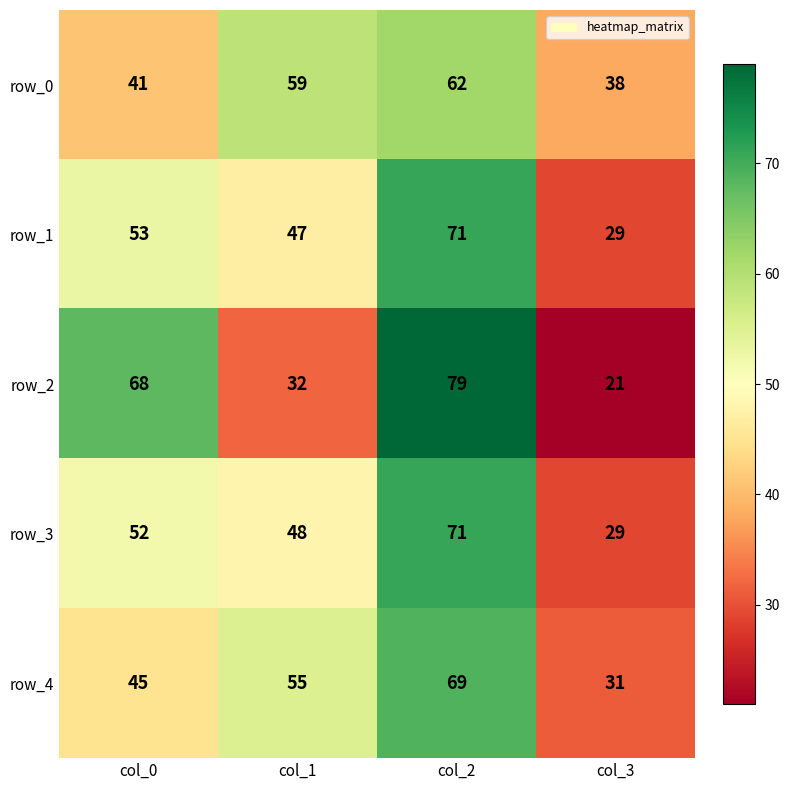

What is the difference between the highest and lowest values at col_1?

27